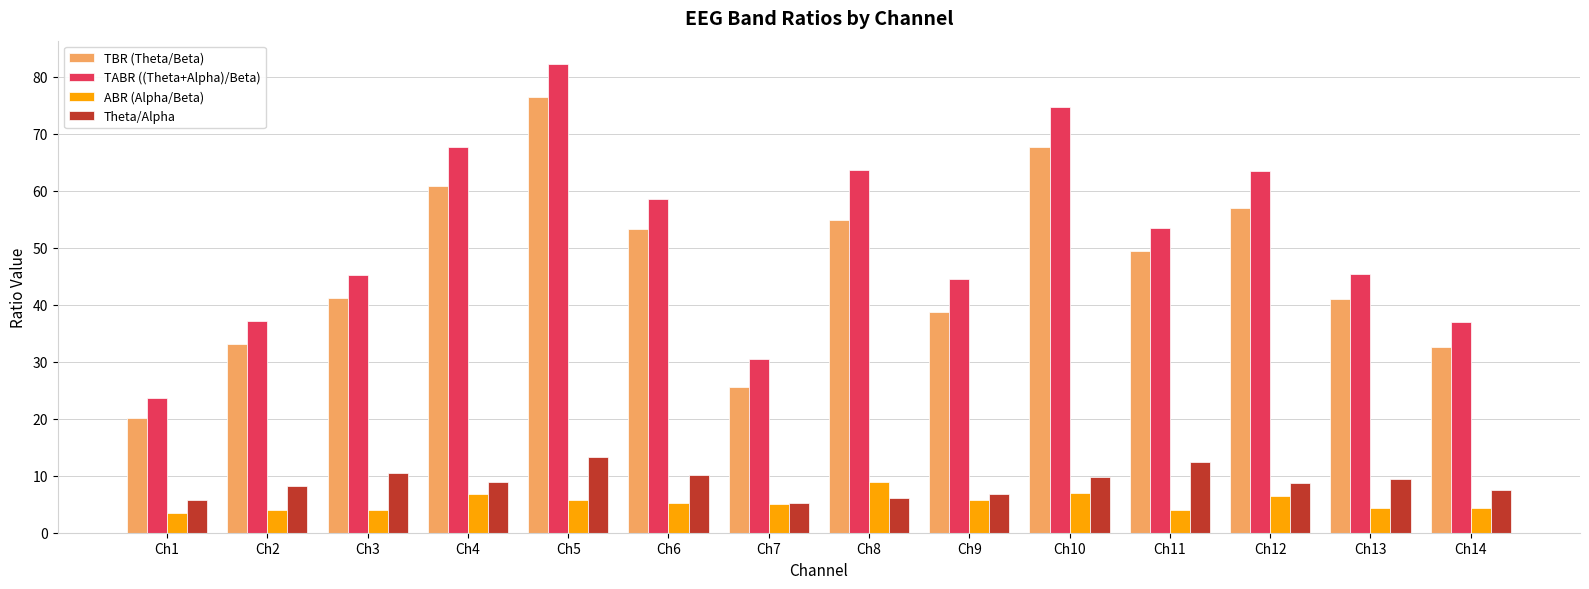

What is the total value across all series at Ch4?

144.3